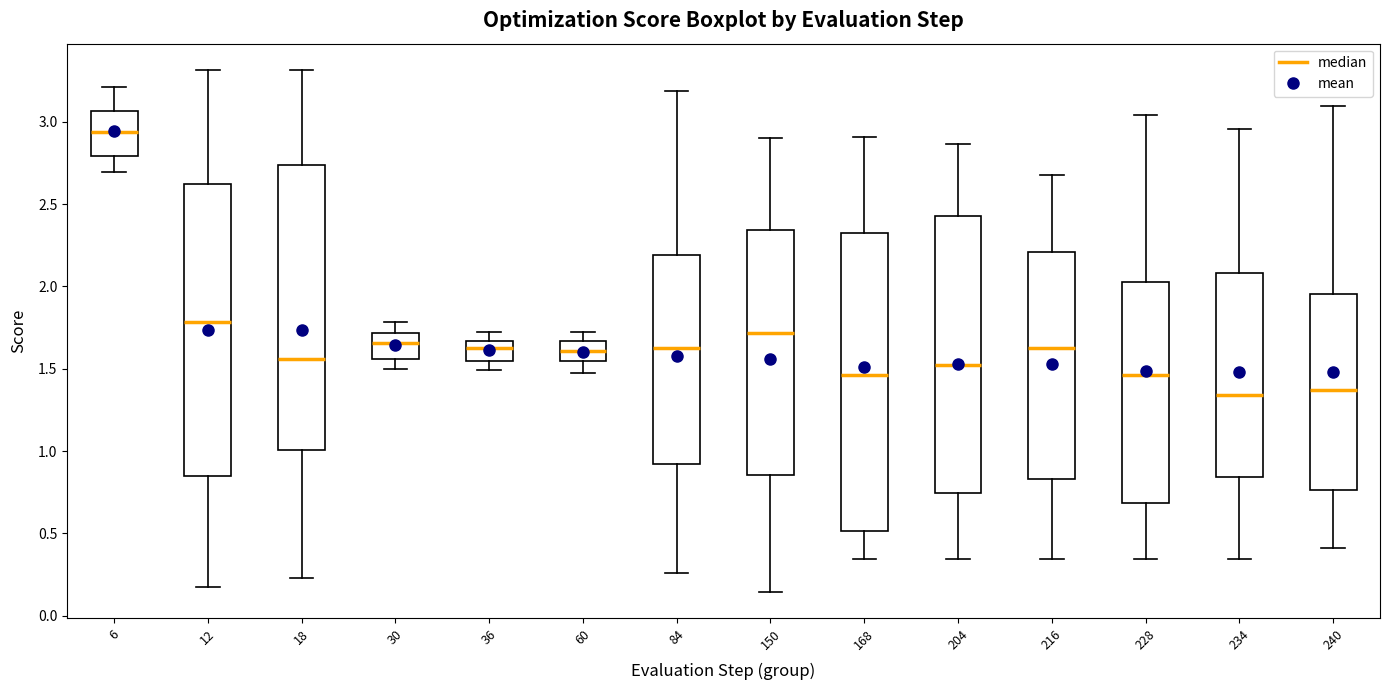

Reading left to right, read every box against the y-axis: the position of its median line, the range the box covers, and the ends of its whiskers. The values are not printed on the chart, so give them approximately, as read against the axis.

6: median 2.95, box 2.80 to 3.05, whiskers 2.70 to 3.20
12: median 1.80, box 0.85 to 2.60, whiskers 0.15 to 3.30
18: median 1.55, box 1.00 to 2.75, whiskers 0.25 to 3.30
30: median 1.65, box 1.55 to 1.70, whiskers 1.50 to 1.80
36: median 1.65 (just below the box's upper edge), box 1.55 to 1.65, whiskers 1.50 to 1.70
60: median 1.60, box 1.55 to 1.65, whiskers 1.45 to 1.75
84: median 1.65, box 0.90 to 2.20, whiskers 0.25 to 3.20
150: median 1.70, box 0.85 to 2.35, whiskers 0.15 to 2.90
168: median 1.45, box 0.50 to 2.35, whiskers 0.35 to 2.90
204: median 1.55, box 0.75 to 2.45, whiskers 0.35 to 2.85
216: median 1.65, box 0.85 to 2.20, whiskers 0.35 to 2.70
228: median 1.45, box 0.70 to 2.05, whiskers 0.35 to 3.05
234: median 1.35, box 0.85 to 2.10, whiskers 0.35 to 2.95
240: median 1.35, box 0.75 to 1.95, whiskers 0.40 to 3.10